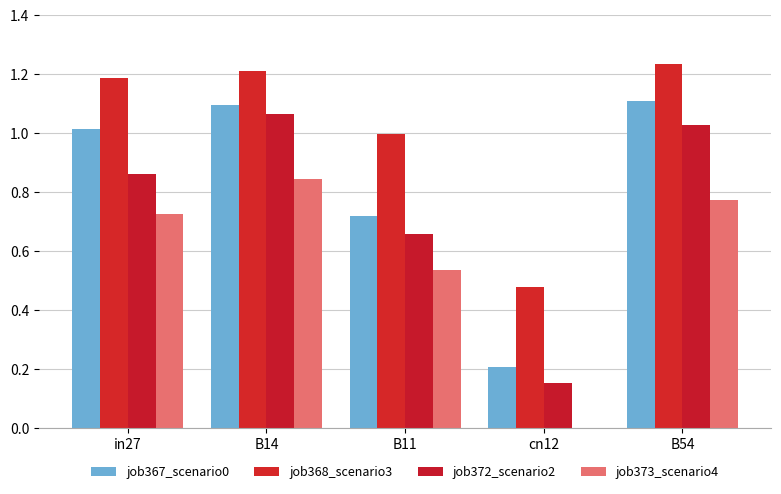

What are all the series names shown in the legend?

job367_scenario0, job368_scenario3, job372_scenario2, job373_scenario4